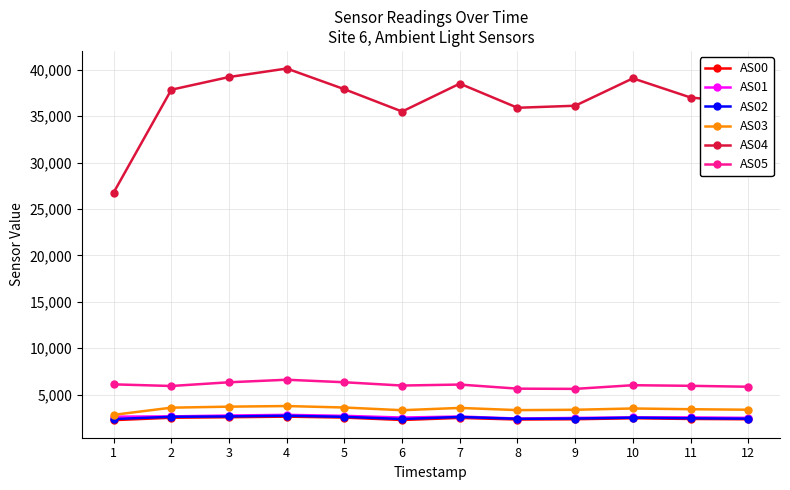

What is the total value across all series at 2?

55089